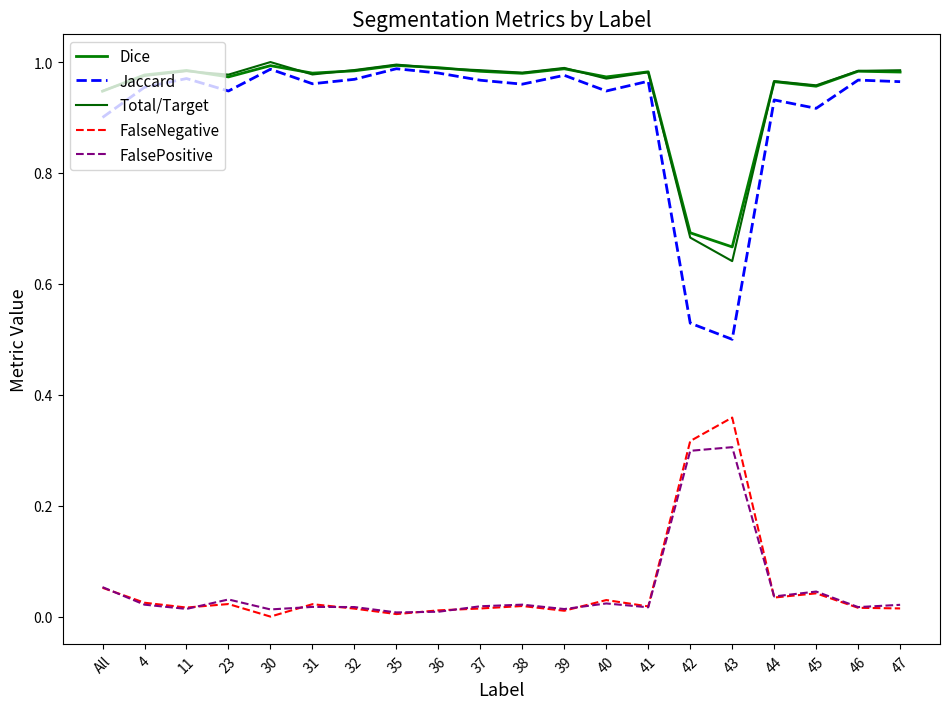

How many lines are shown in the chart?

5